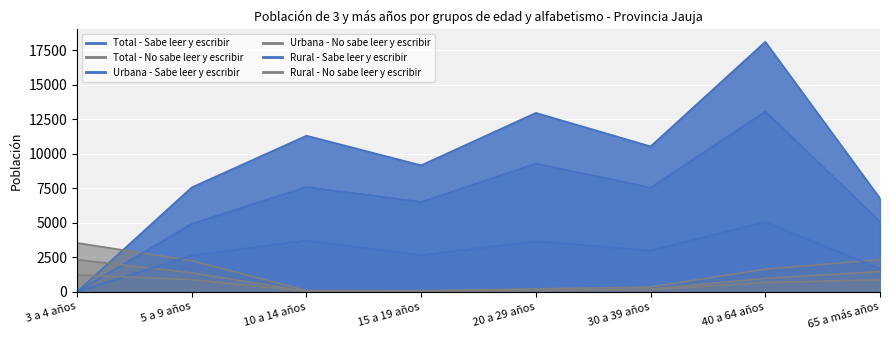

Which series has the largest total across all categories?

Total - Sabe leer y escribir